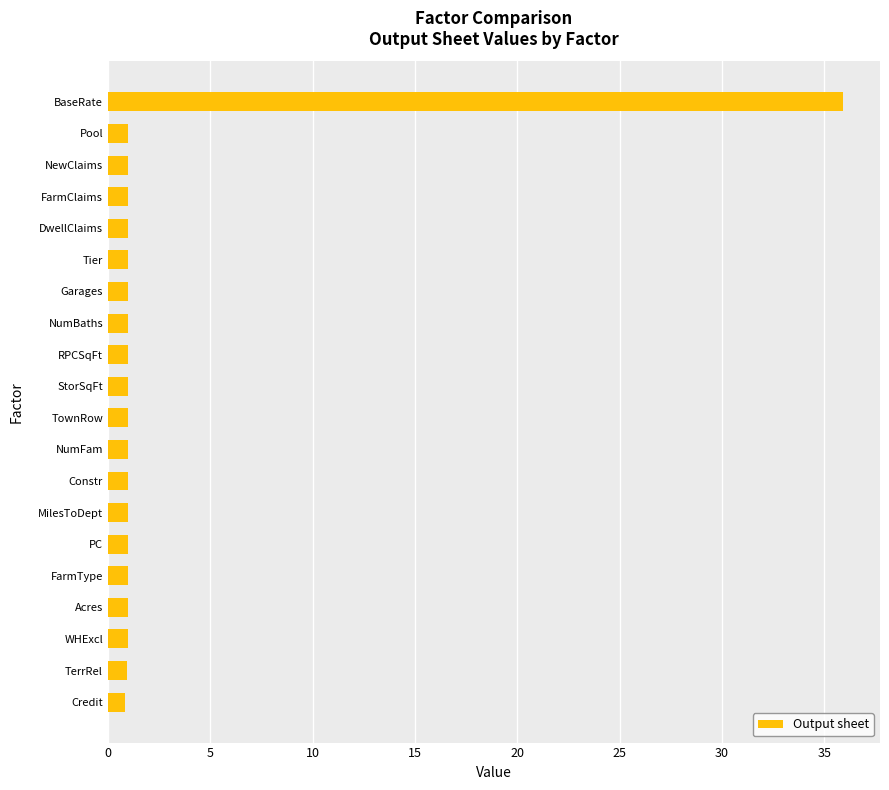

Approximately how many times larger is the value at BaseRate compared to WHExcl?

35.9